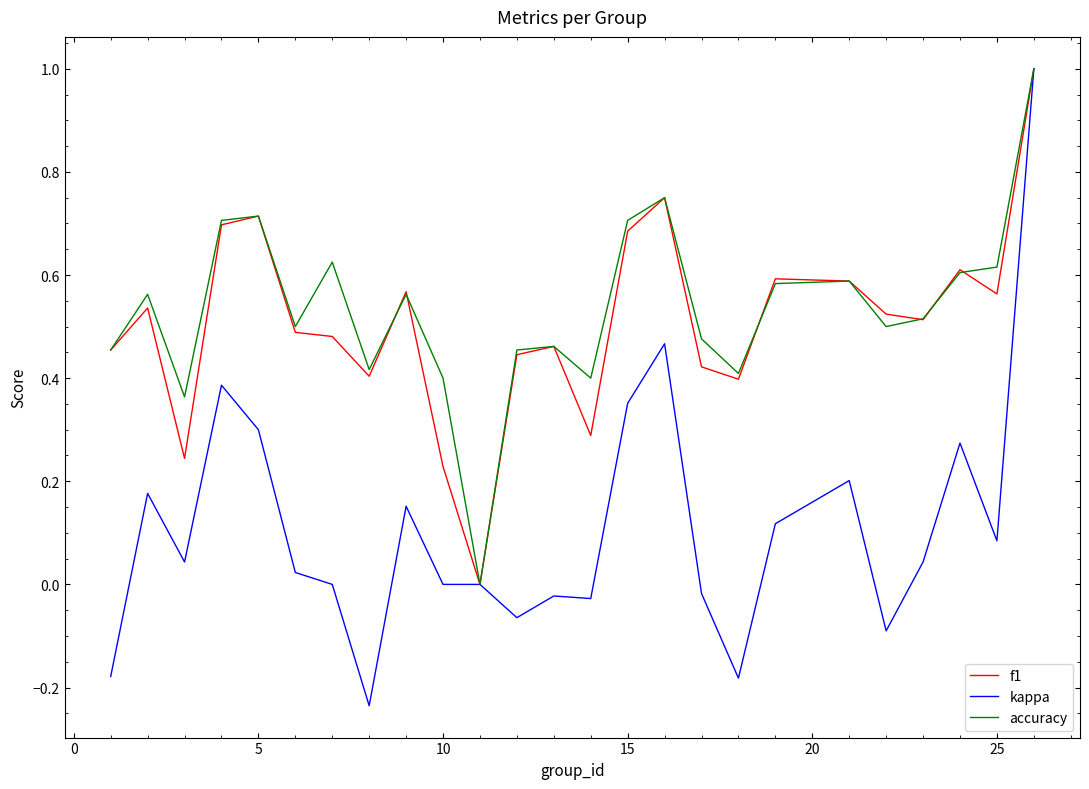

Which series has the largest range (max minus min)?

kappa